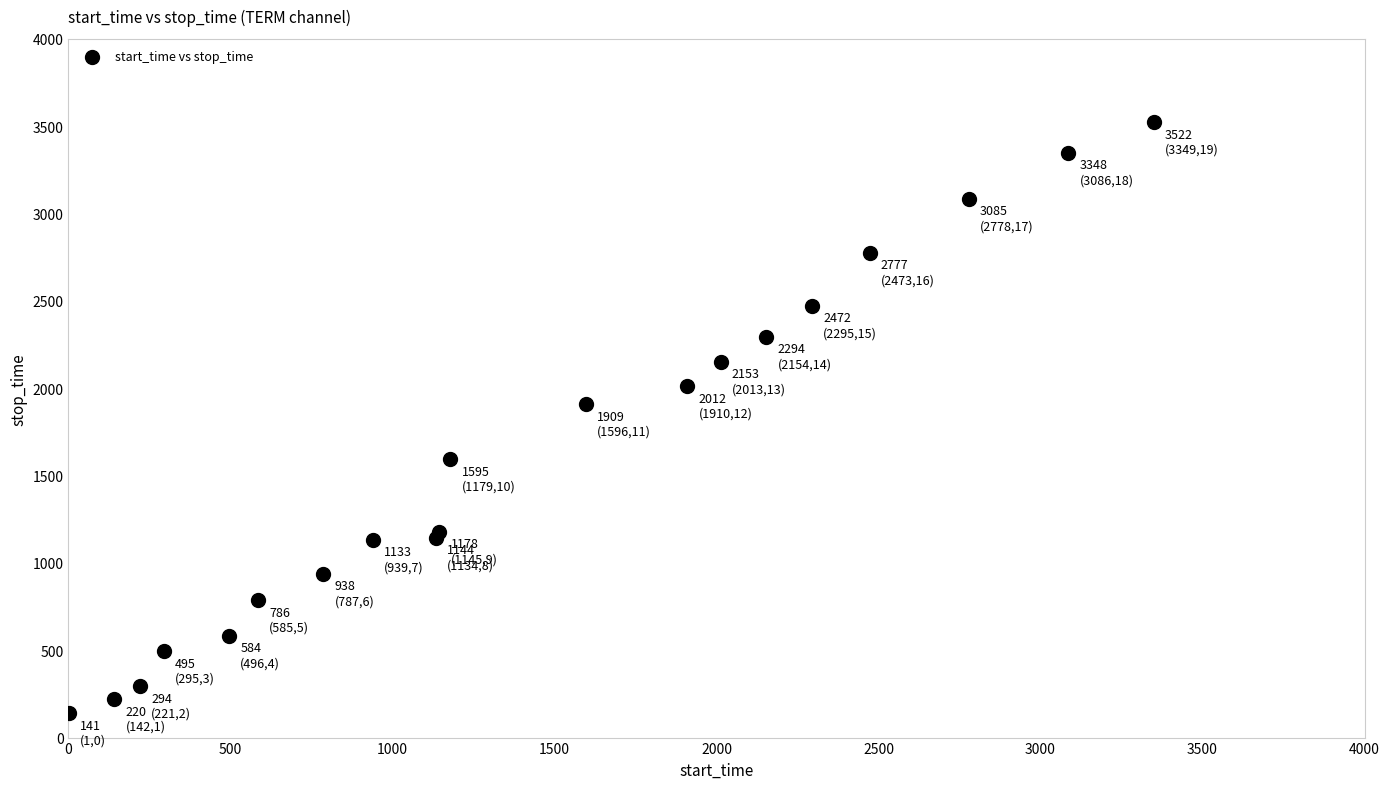

What Y value in the scatter plot is closest to 1831?

1909